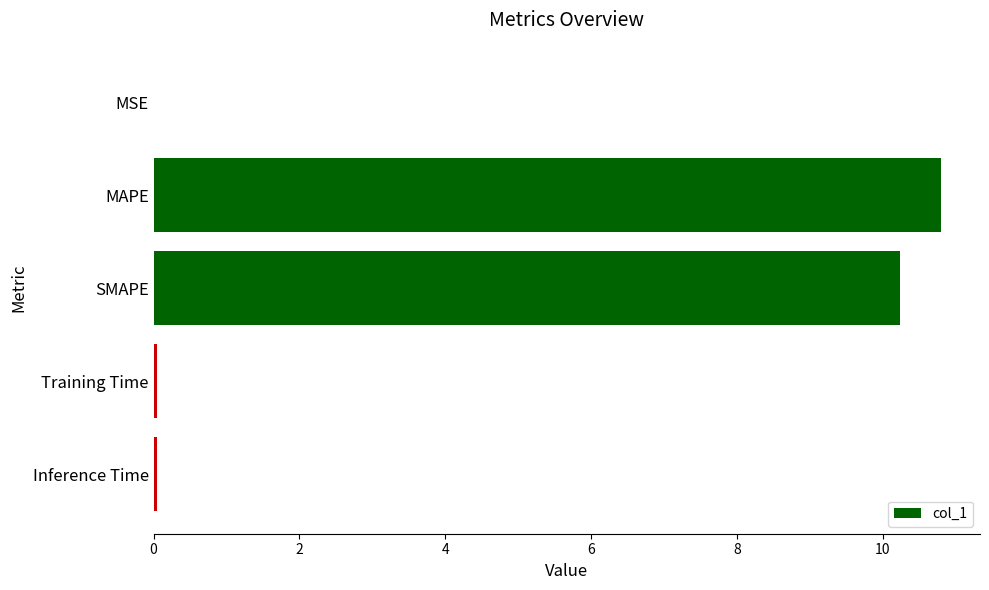

What value does the data have at SMAPE?

10.2